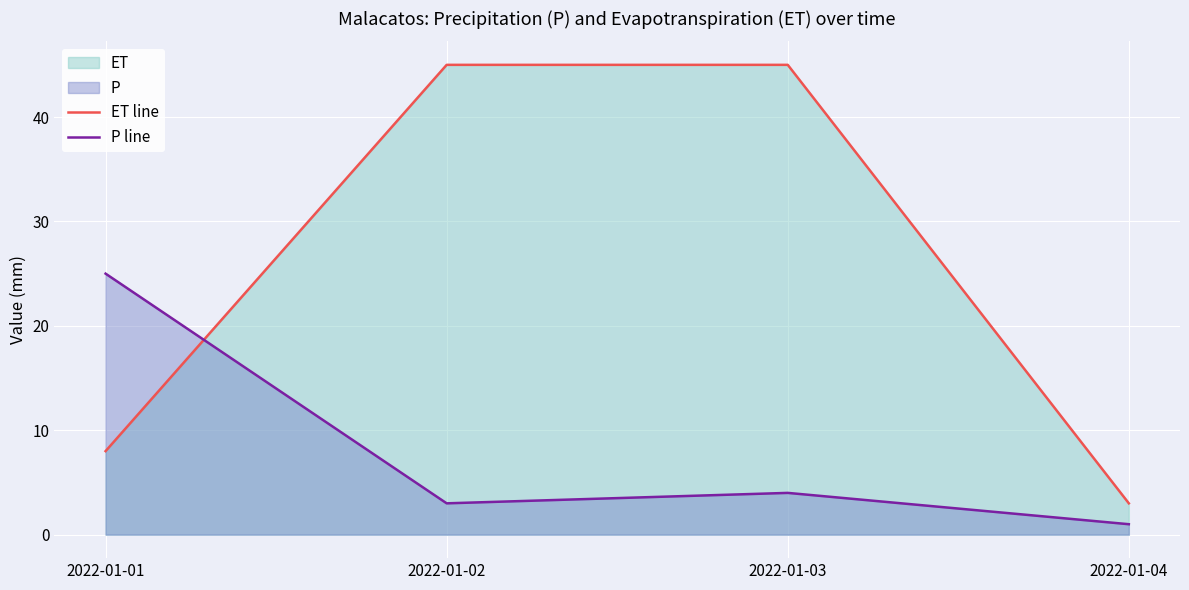

The value of P line at 2022-01-01 is 25. True or false?

True